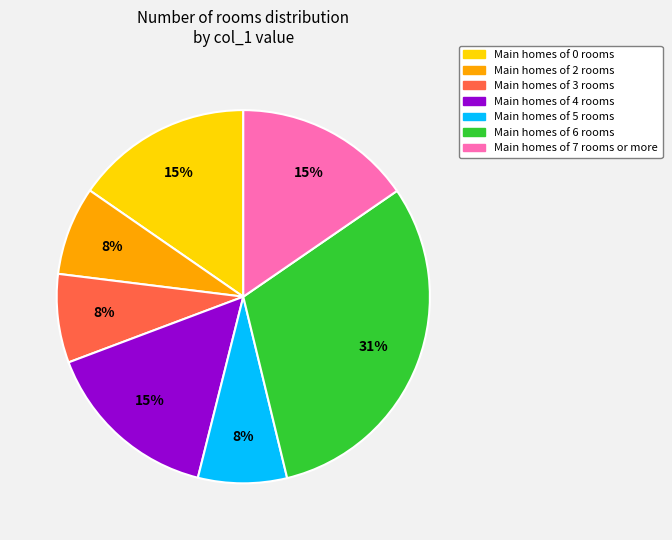

Combined, do Main homes of 7 rooms or more and Main homes of 3 rooms account for over 50%?

No